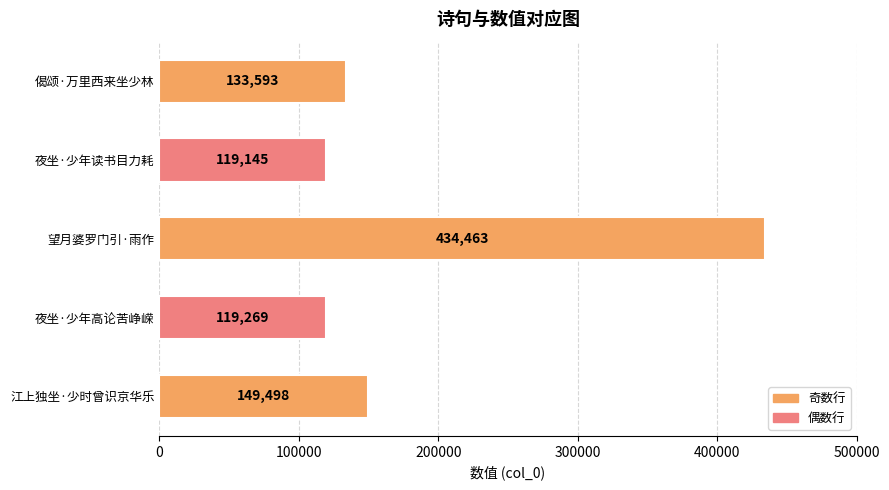

What is the maximum value shown in the chart?

434463